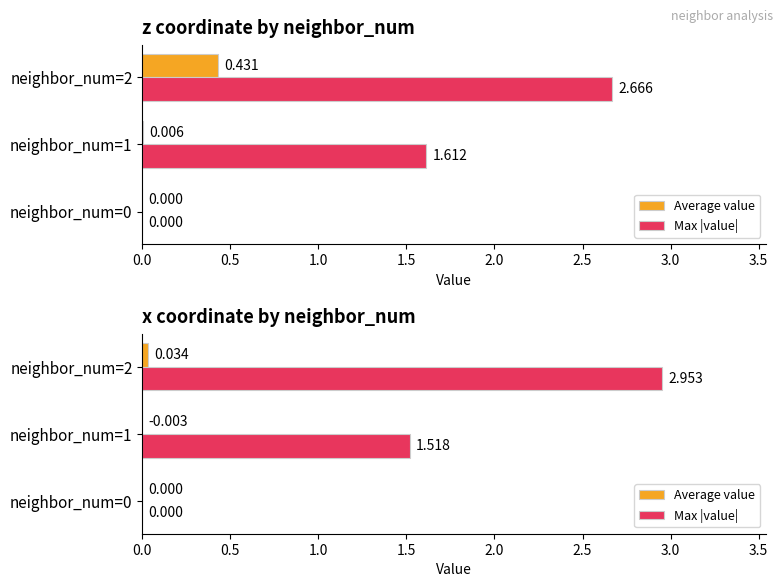

True or false: Average value has a value of -0.0 at neighbor_num=0.

False